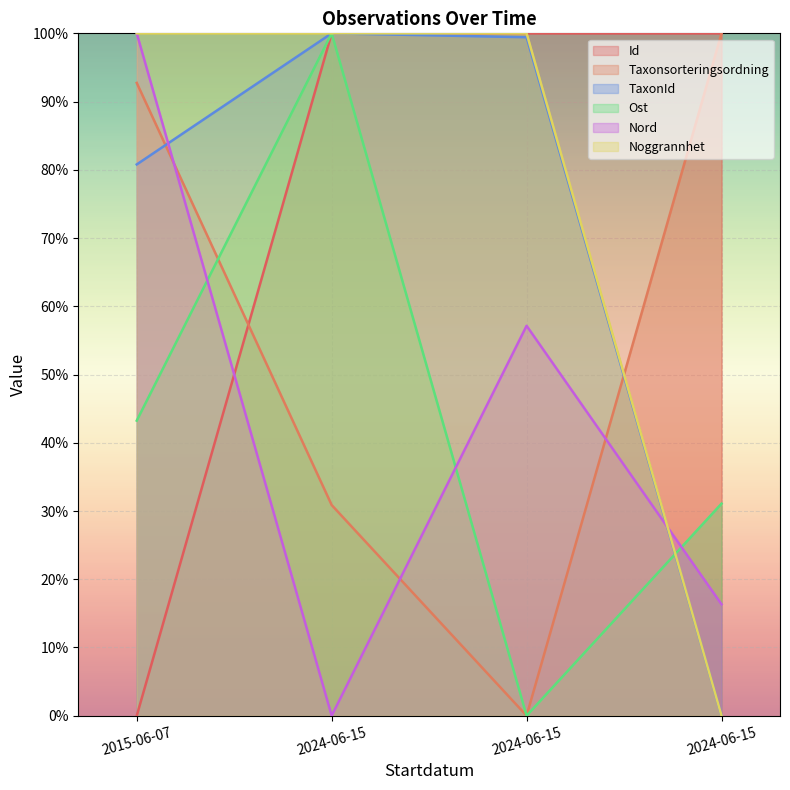

What is the difference between the maximum and minimum values in the Ost series?

100.0